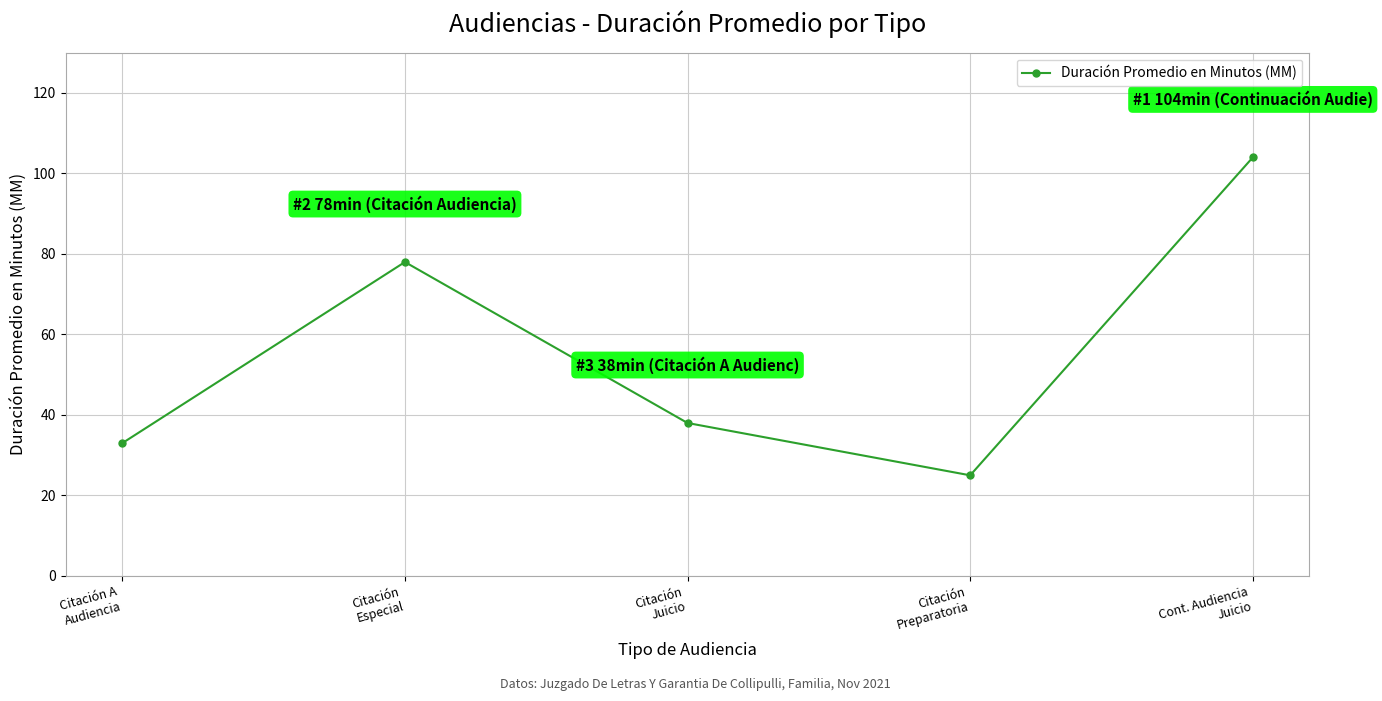

What position from the right is Cont. Audiencia
Juicio?

1